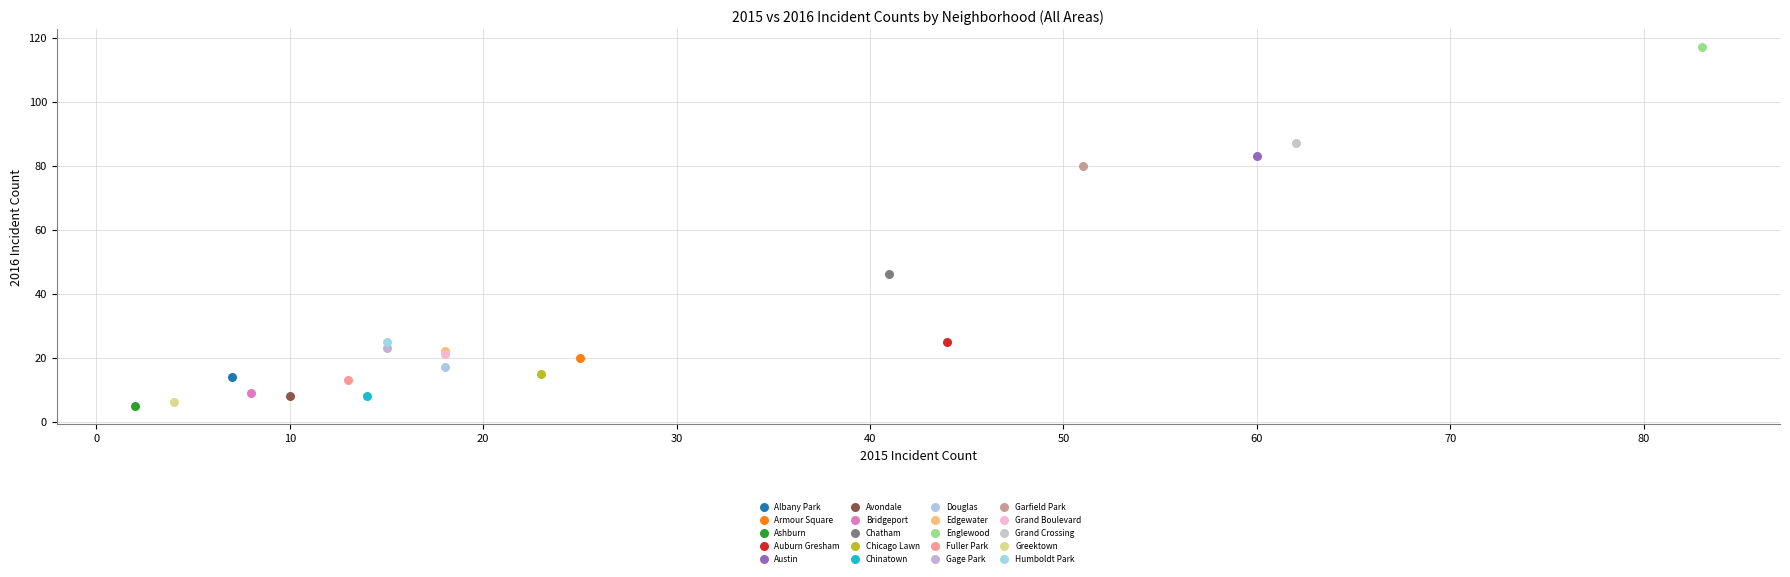

Which series reaches the maximum Y coordinate?

Englewood